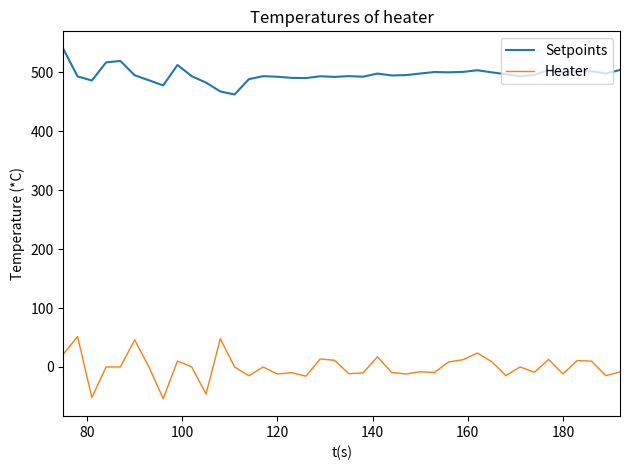

Rank the series by their maximum value, from lowest to highest.

Heater, Setpoints